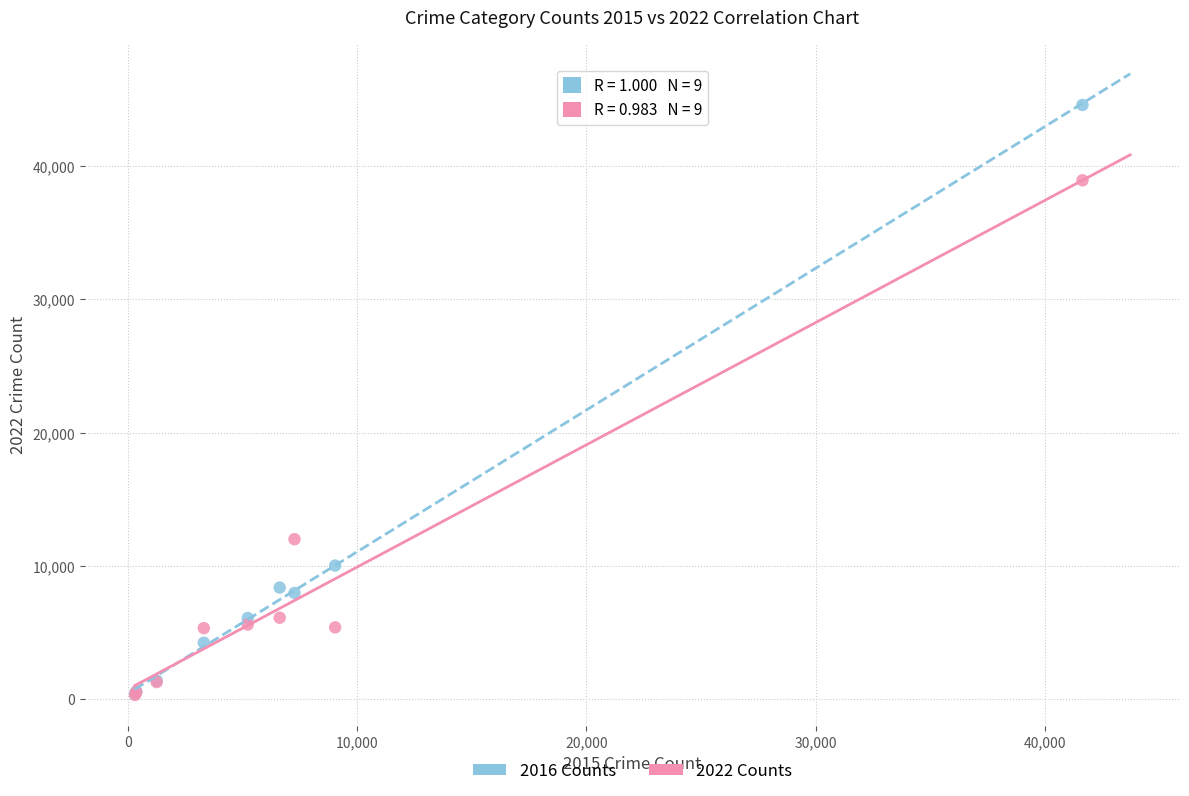

Across all series, what Y value is closest to 22450?

11998